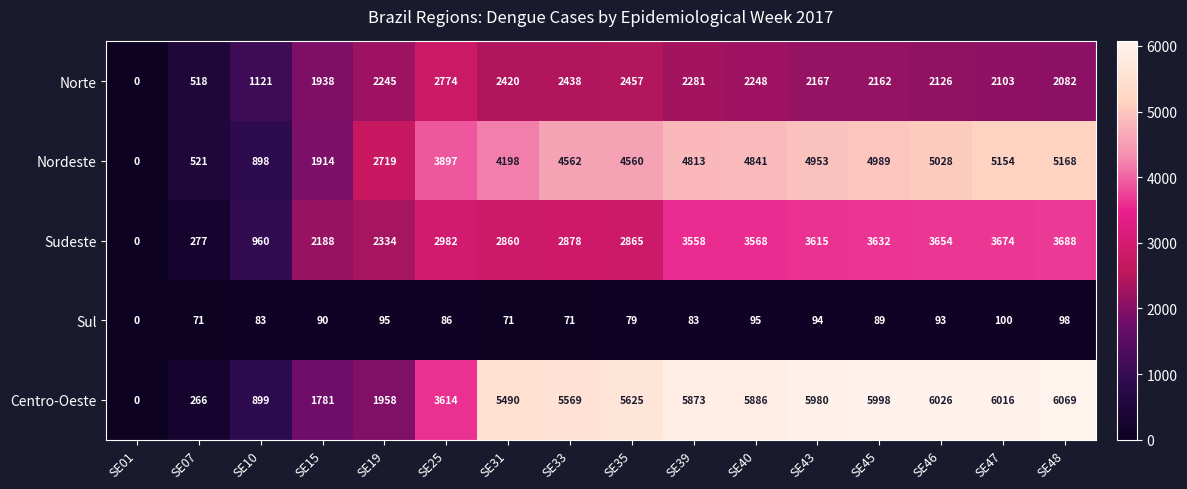

What is the sum of the Centro-Oeste values at SE46 and SE10?

6925